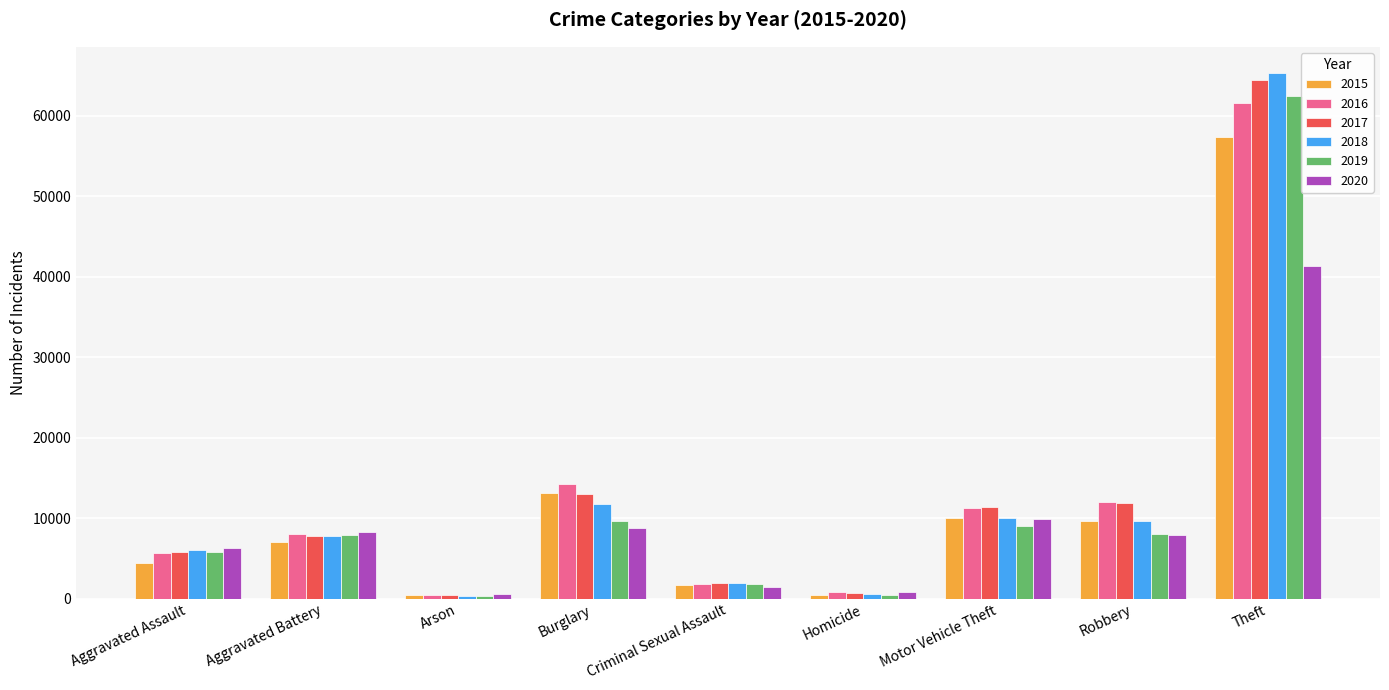

What is the sum of the 2018 values at Theft and Burglary?

77027